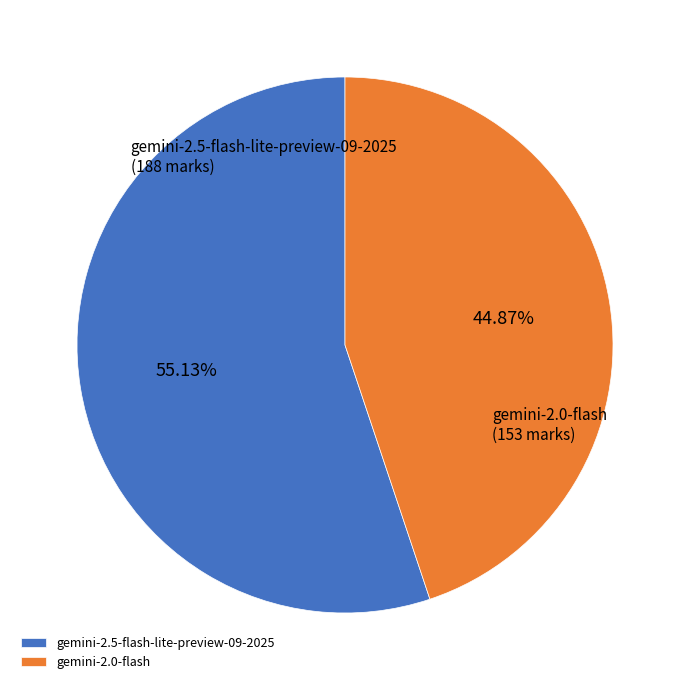

To the nearest percent, what is the average slice percentage?

50%